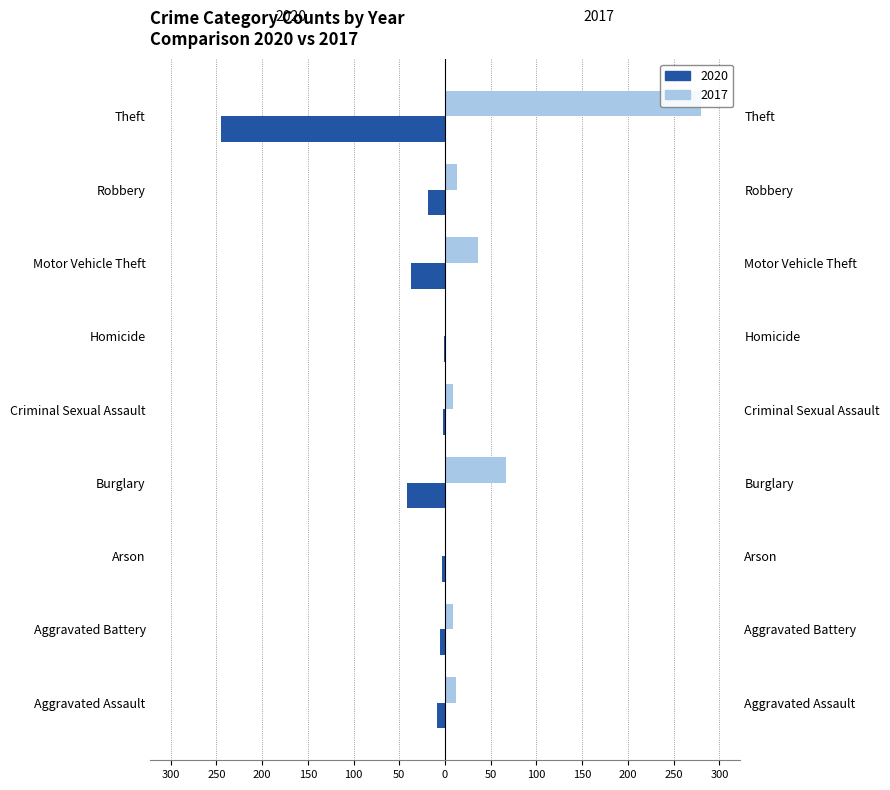

At which category is the sum across all series the highest?

Theft